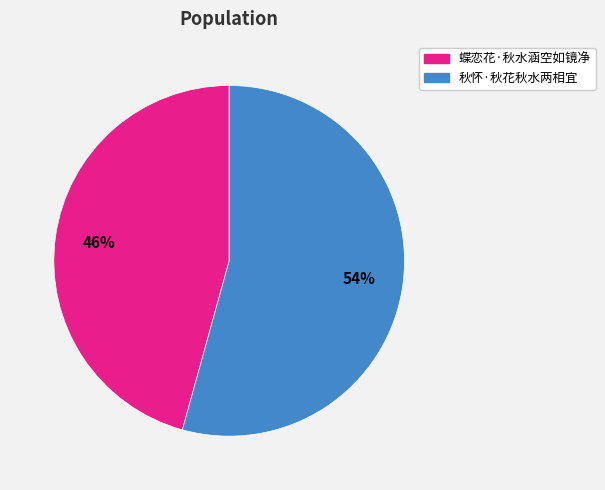

To the nearest percent, what is the combined percentage of 蝶恋花·秋水涵空如镜净 and 秋怀·秋花秋水两相宜?

100%